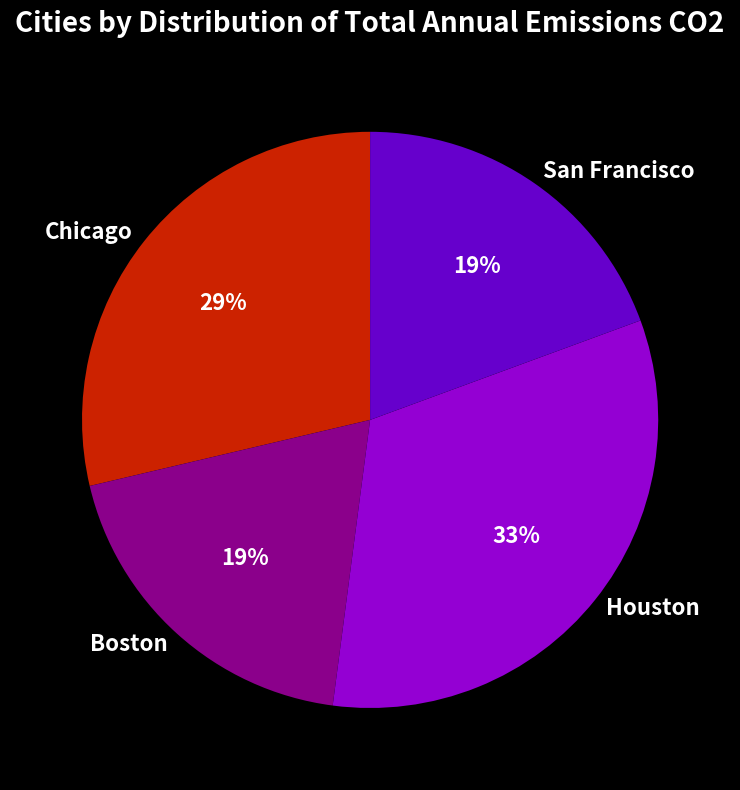

To the nearest percent, what is the combined percentage of Boston and Chicago?

48%